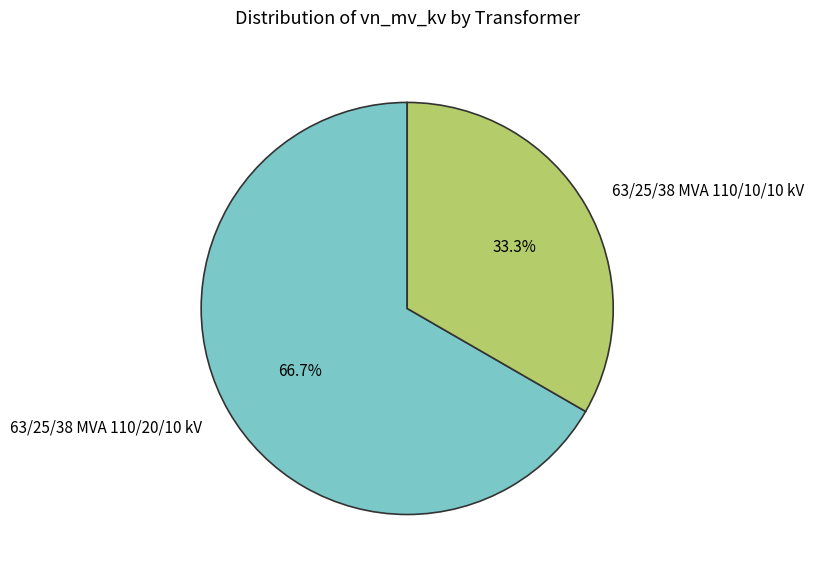

Which slice represents more than half of the pie?

63/25/38 MVA 110/20/10 kV